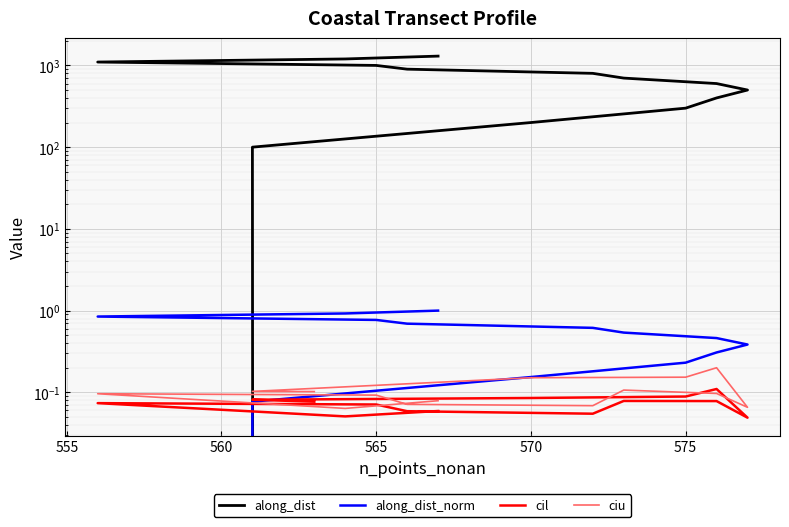

The value of ciu at 12 is 0.0. True or false?

False